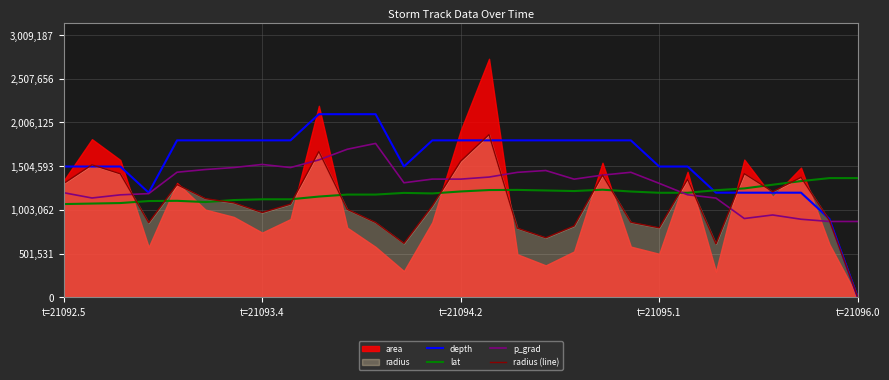

True or false: p_grad and radius (line) intersect in this chart.

True